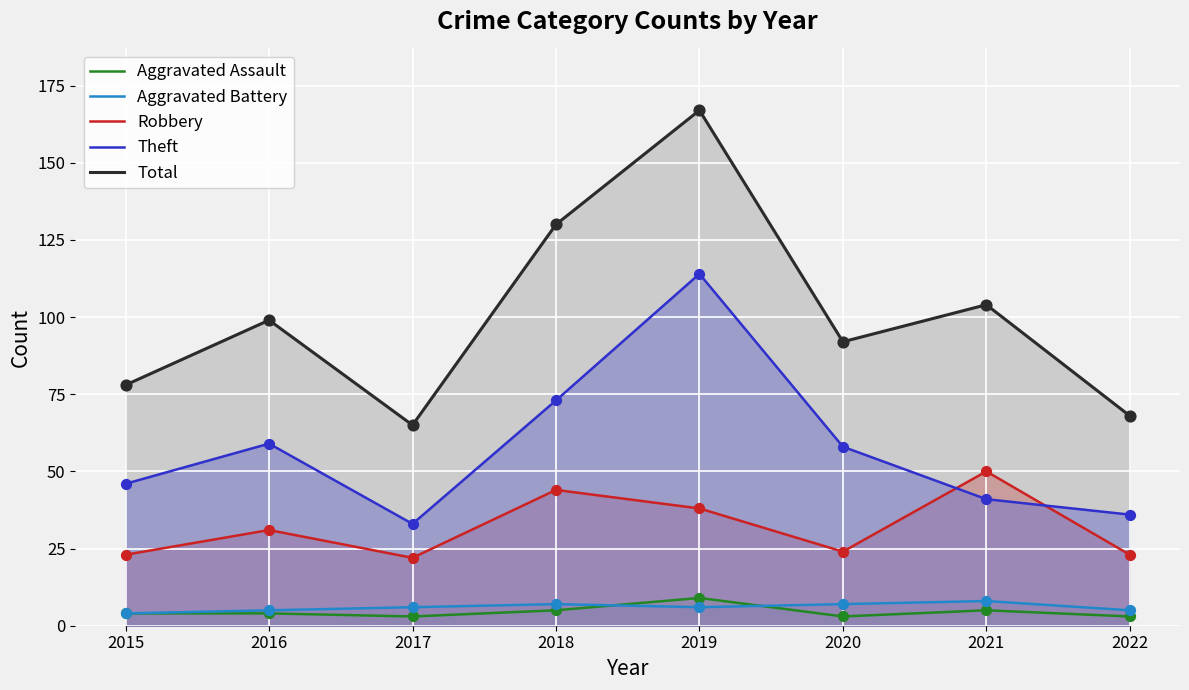

What are all the series names shown in the legend?

Aggravated Assault, Aggravated Battery, Robbery, Theft, Total